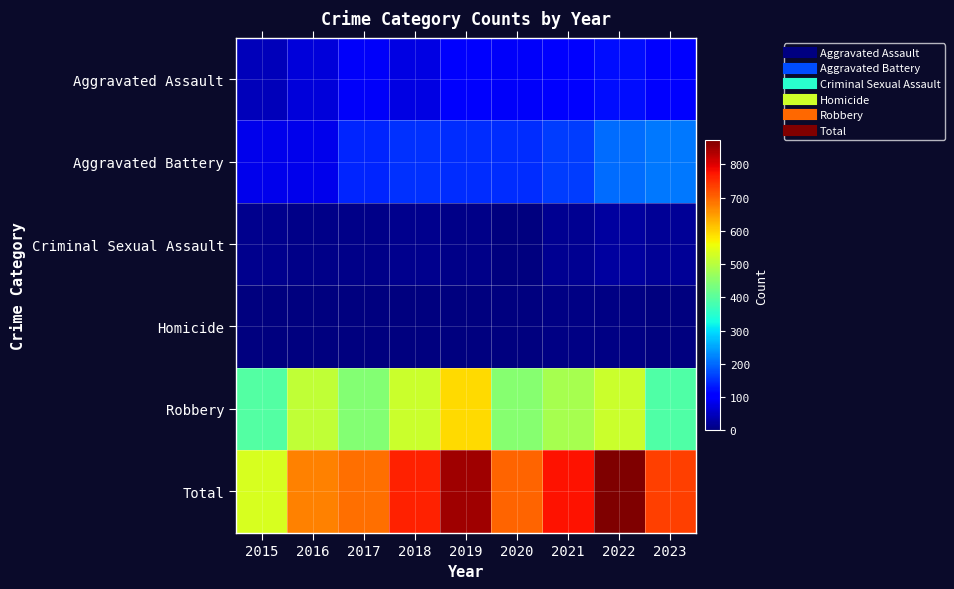

How many series are shown in this chart?

6